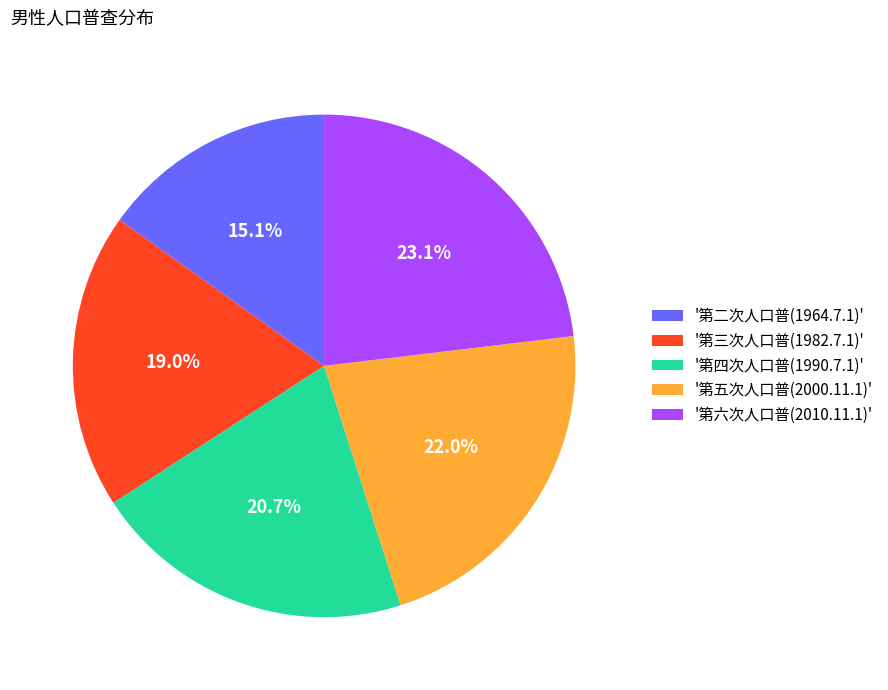

Which category has the biggest portion of the pie?

'第六次人口普(2010.11.1)'